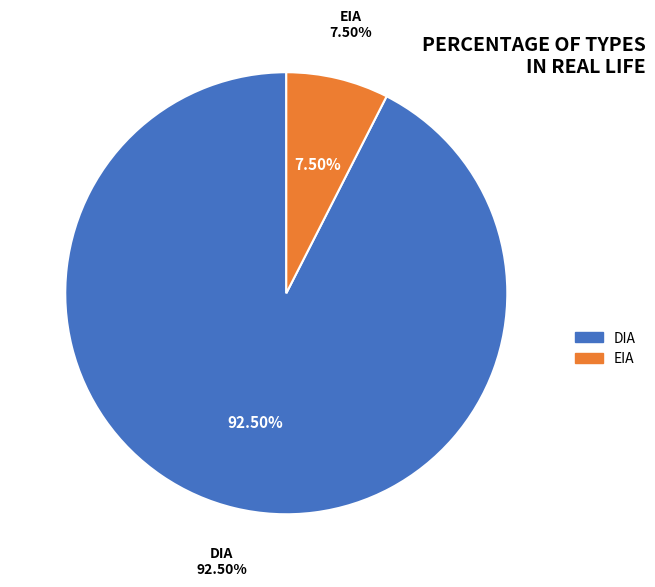

What is the largest slice in the pie chart?

DIA